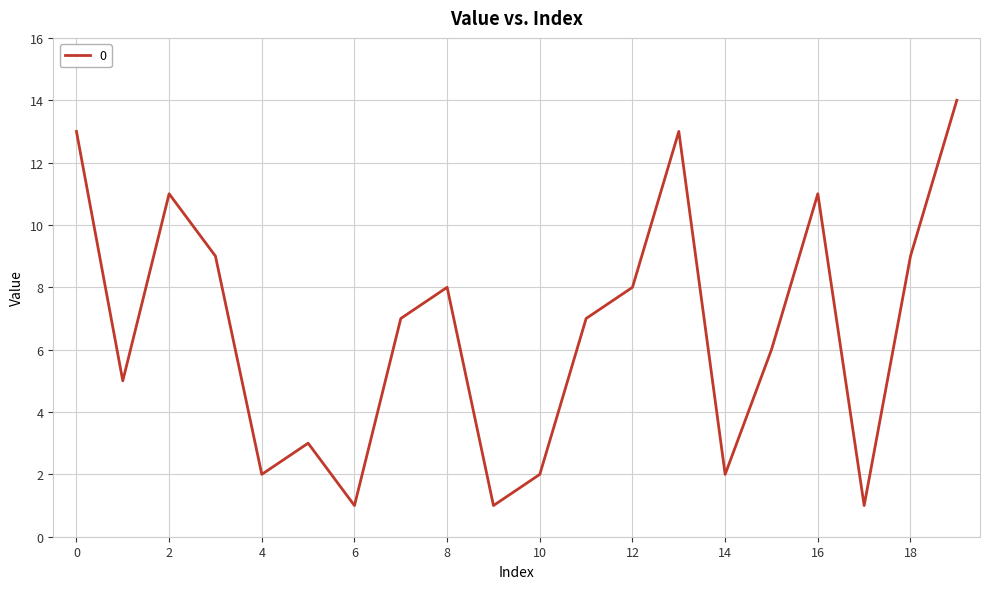

How many lines are shown in the chart?

1